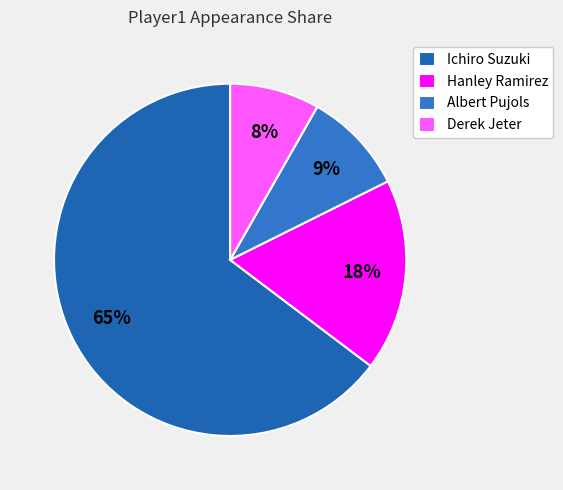

How many slices are in this pie chart?

4